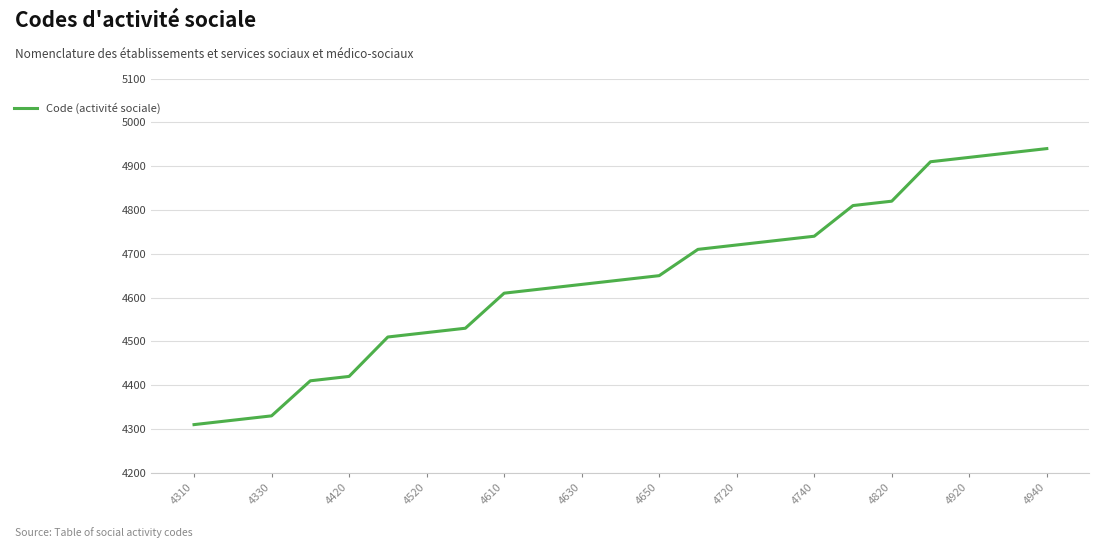

Count the number of categories in the chart.

23